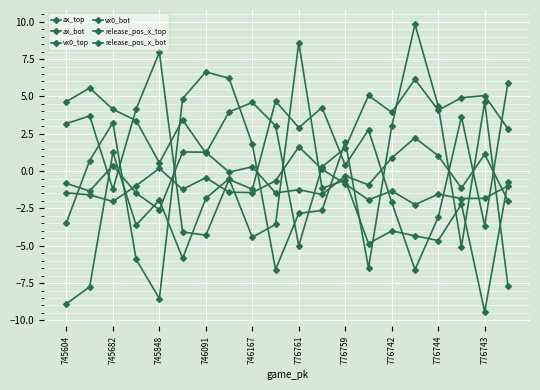

How many interior local peaks does the ax_top series have?

7